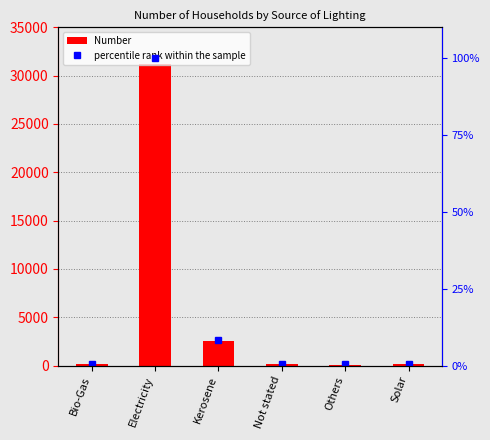

Which series has the widest spread of values?

Number